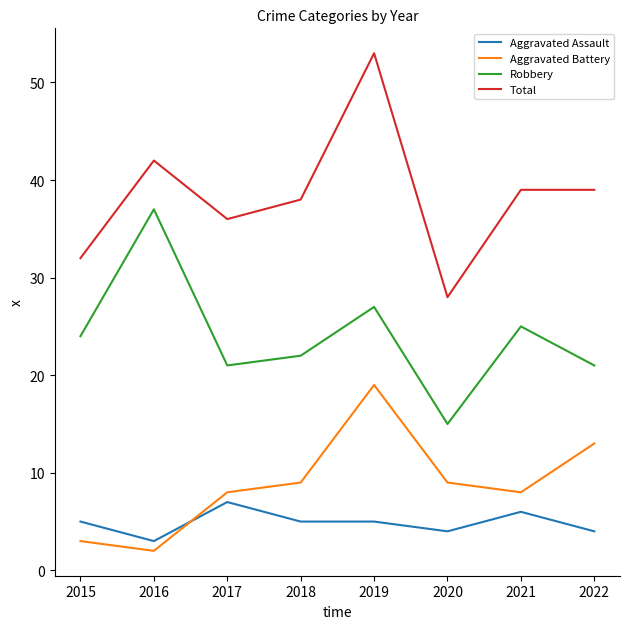

What is the difference between the maximum and minimum values in the Aggravated Assault series?

4